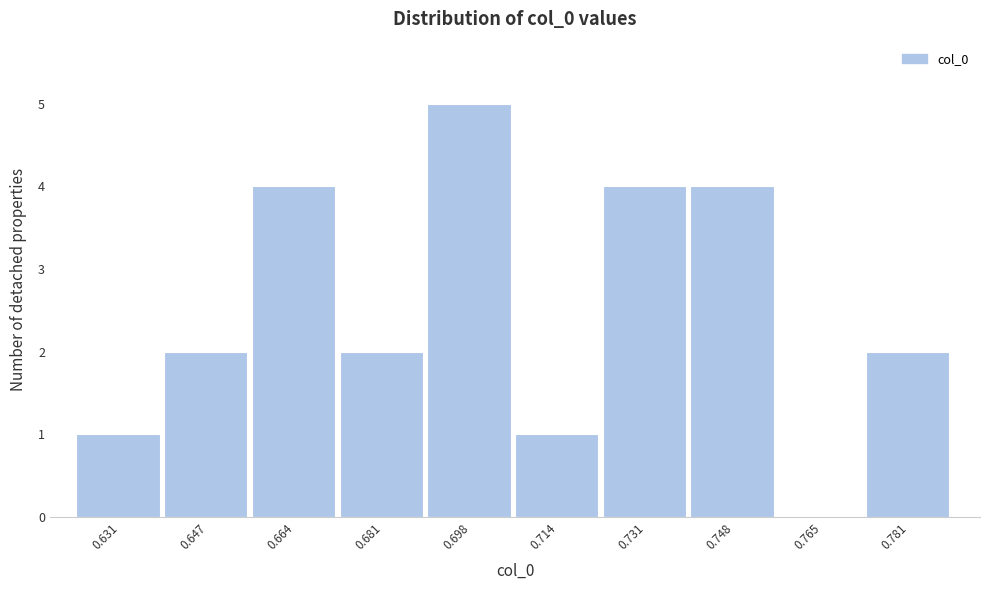

Reading left to right, list all the values displayed in this chart.

0.631=1	0.647=2	0.664=4	0.681=2	0.698=5	0.714=1	0.731=4	0.748=4	0.765=0	0.781=2